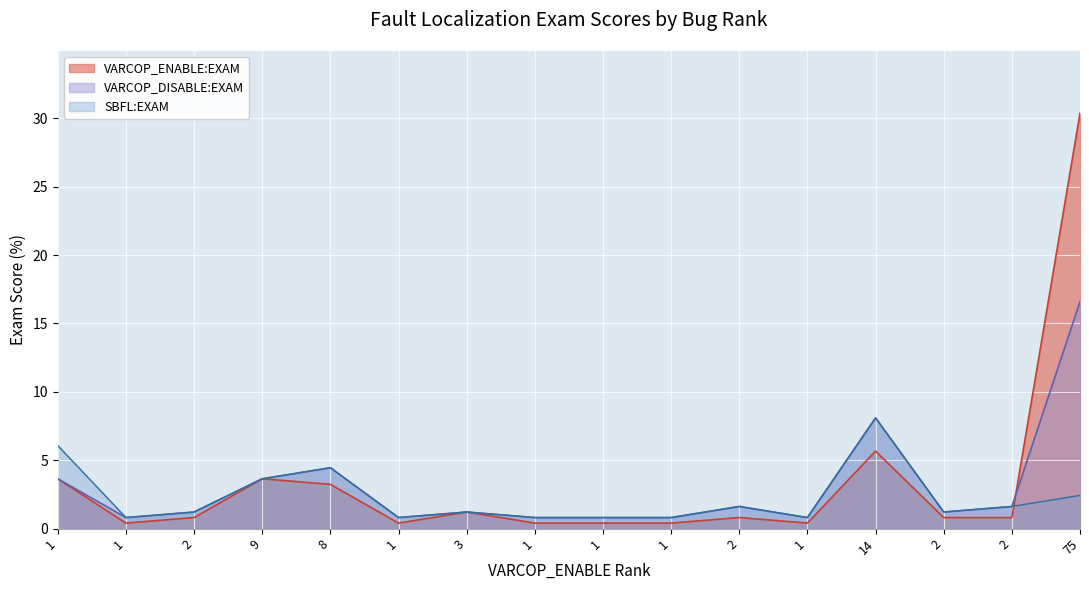

Where does the VARCOP_DISABLE:EXAM series first go above 1?

1